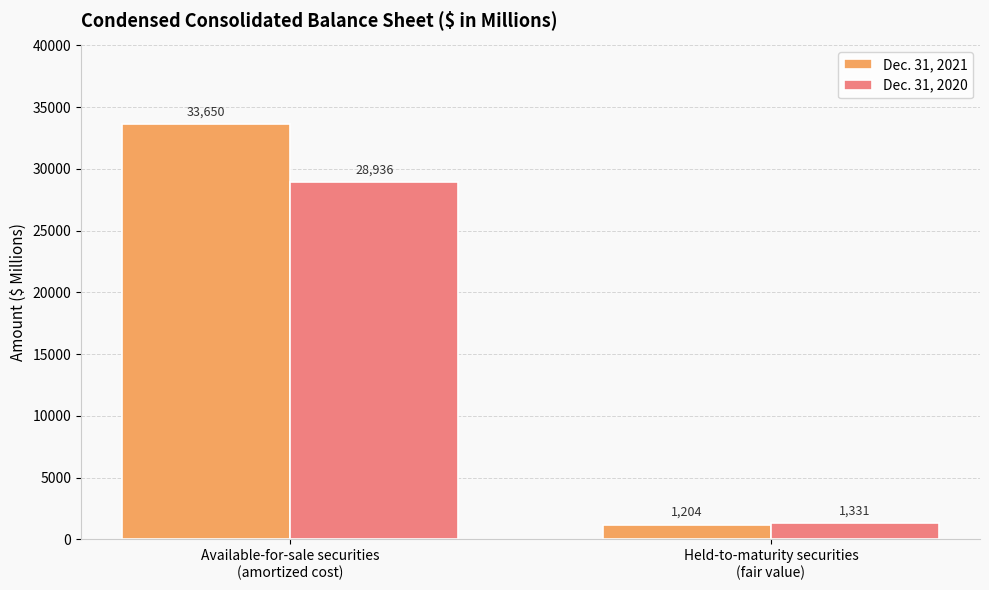

What is the difference between the Dec. 31, 2020 values at Held-to-maturity securities
(fair value) and Available-for-sale securities
(amortized cost)?

27605